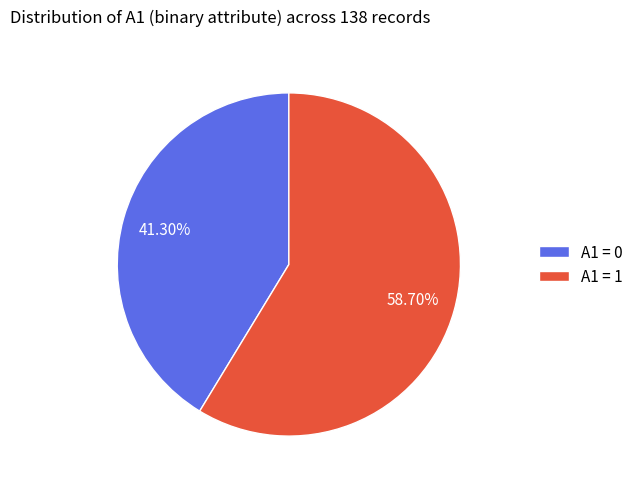

Is there any slice that represents more than half of the pie?

Yes